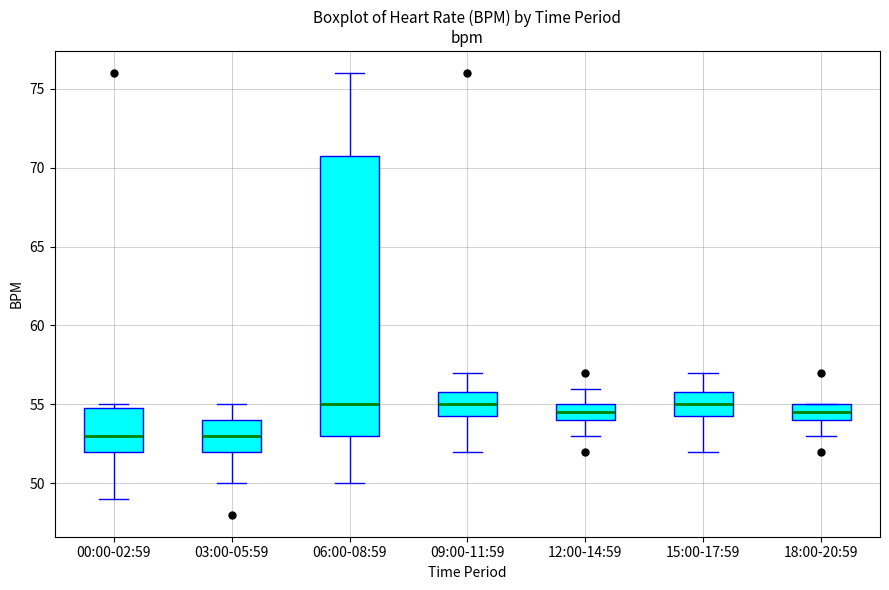

Comparing the boxes themselves (not the whiskers), which one is the tallest?

06:00-08:59